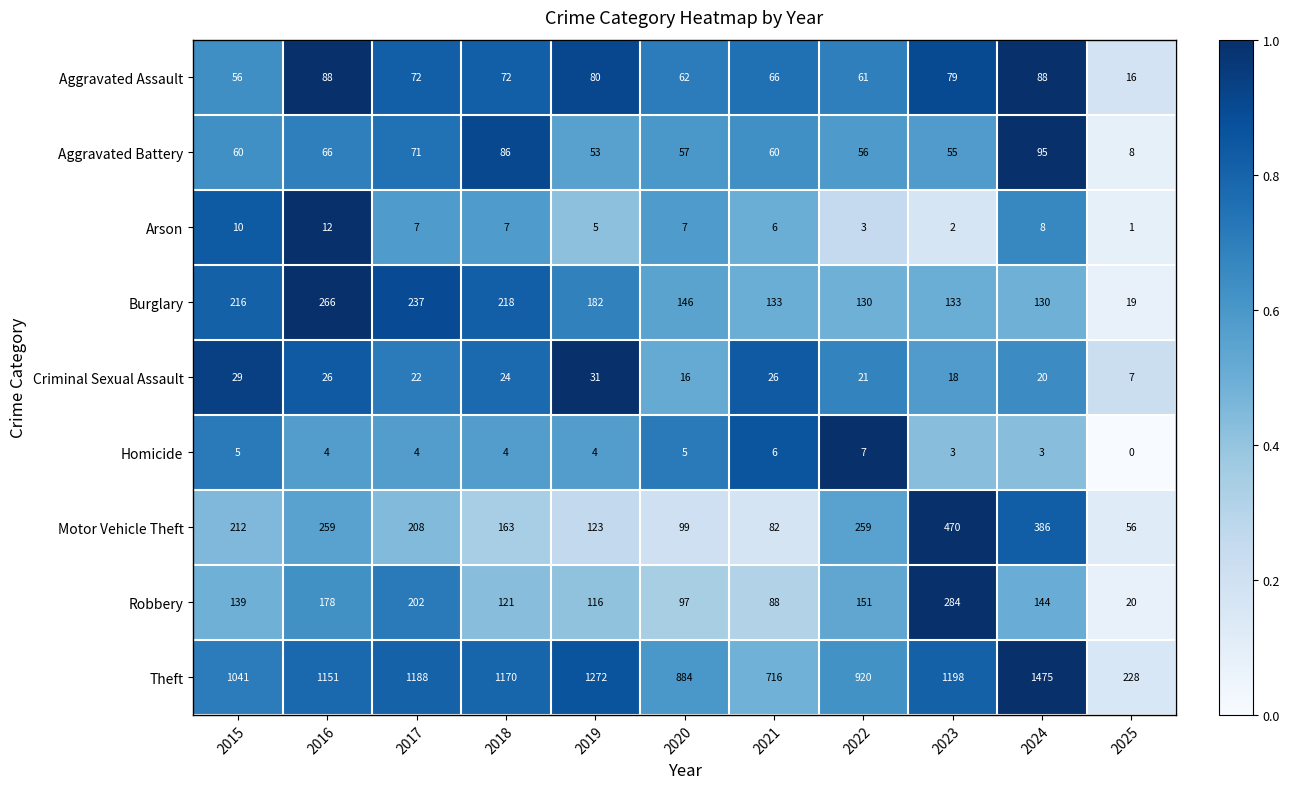

Where is Aggravated Battery nearest to the value 51?

2019